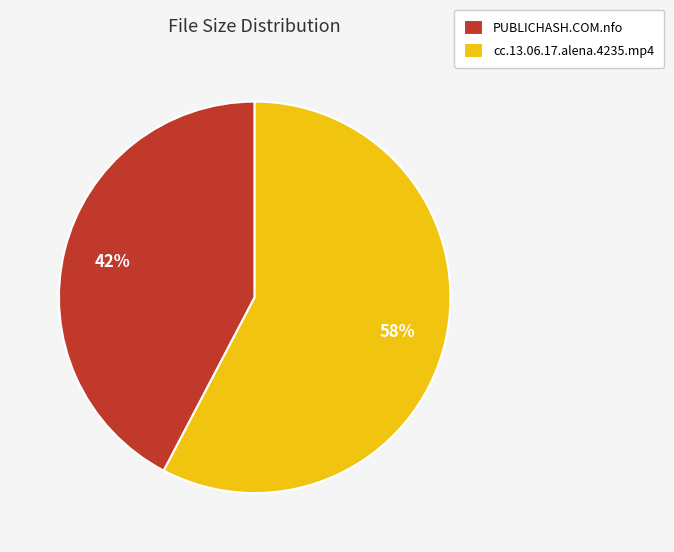

How many segments does this pie chart have?

2